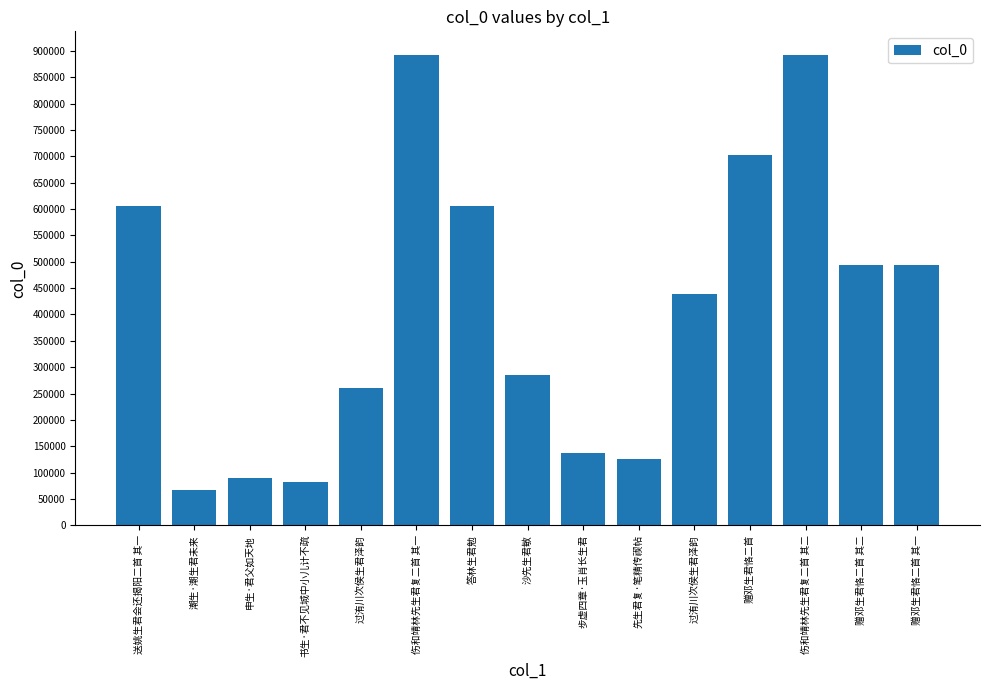

What is the change in value from 沙先生君敏 to 赠邓生君恪二首?

+417237